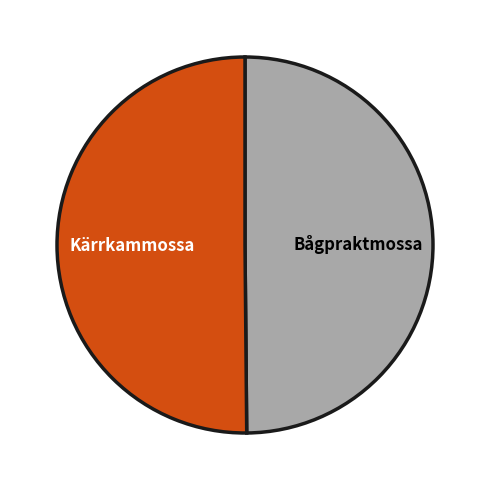

Is it true that Bågpraktmossa is 43% of the pie?

False